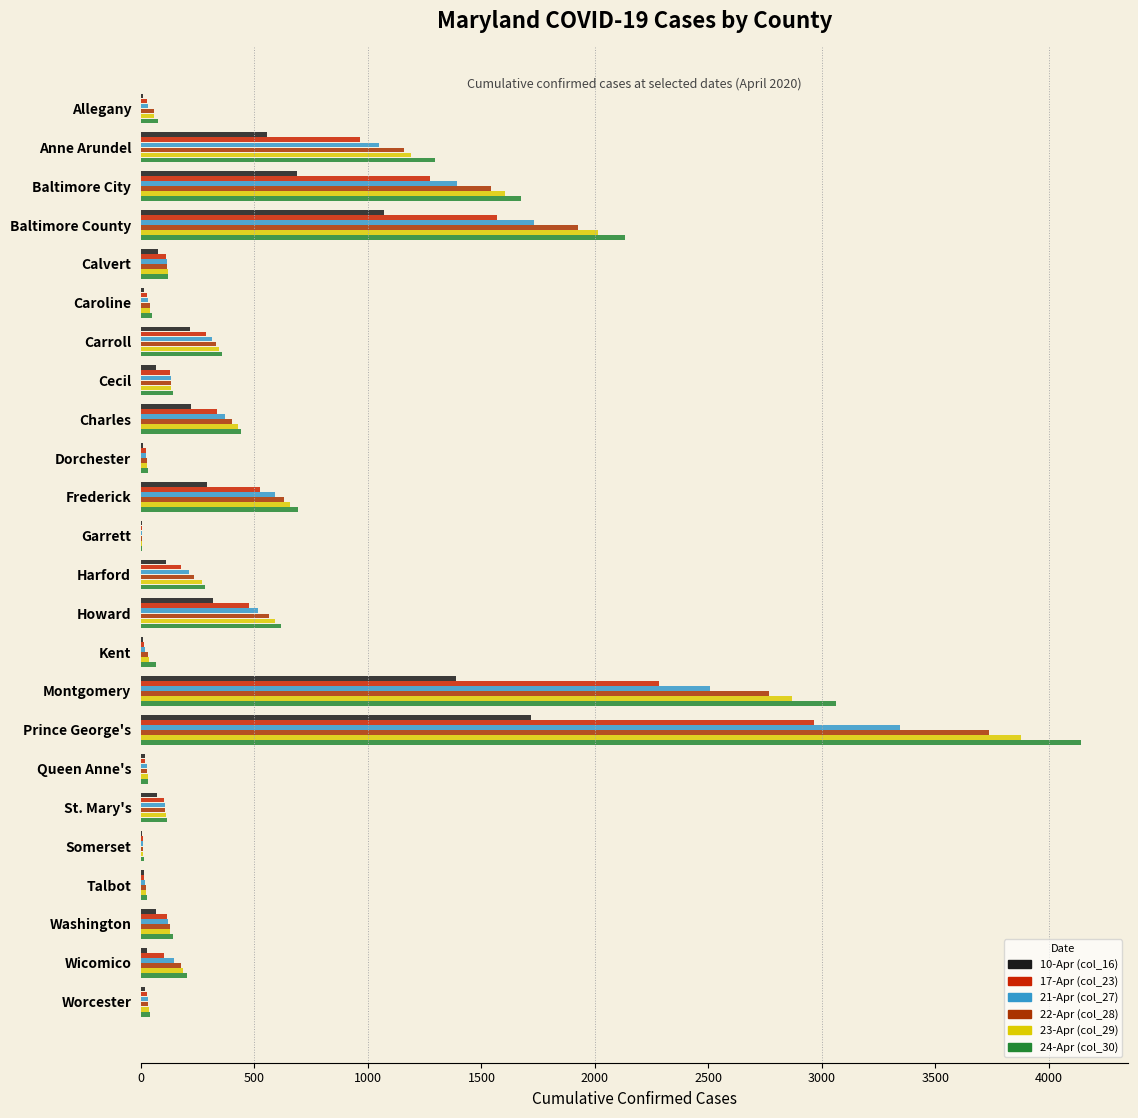

Reading left to right, transcribe all the data shown in this chart.

10-Apr (col_16): 10	554	689	1072	76	12	214	64	220	7	289	4	110	319	9	1388	1716	17	71	4	13	66	28	16
17-Apr (col_23): 26	966	1273	1569	109	28	288	127	337	20	525	4	176	475	14	2280	2966	19	100	9	14	116	103	28
21-Apr (col_27): 33	1047	1392	1733	113	33	313	131	370	21	591	4	210	515	18	2507	3345	25	105	10	19	117	145	33
22-Apr (col_28): 56	1157	1542	1925	116	41	330	134	401	25	632	4	232	565	29	2768	3734	27	107	11	22	126	176	33
23-Apr (col_29): 58	1190	1602	2012	118	41	344	134	427	28	658	4	267	592	36	2868	3875	31	112	11	23	127	183	34
24-Apr (col_30): 77	1294	1672	2132	121	50	355	140	442	31	690	4	280	618	64	3060	4141	33	115	12	25	139	203	39